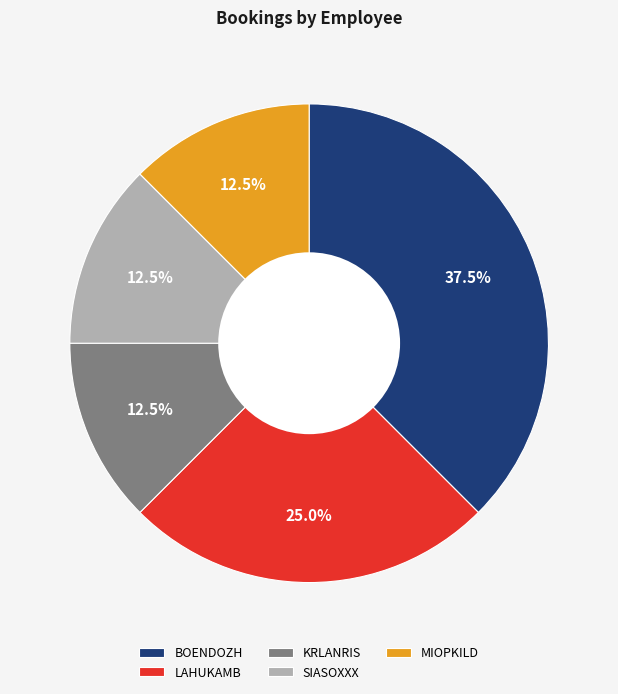

Do MIOPKILD and KRLANRIS together represent more than half of the pie?

No